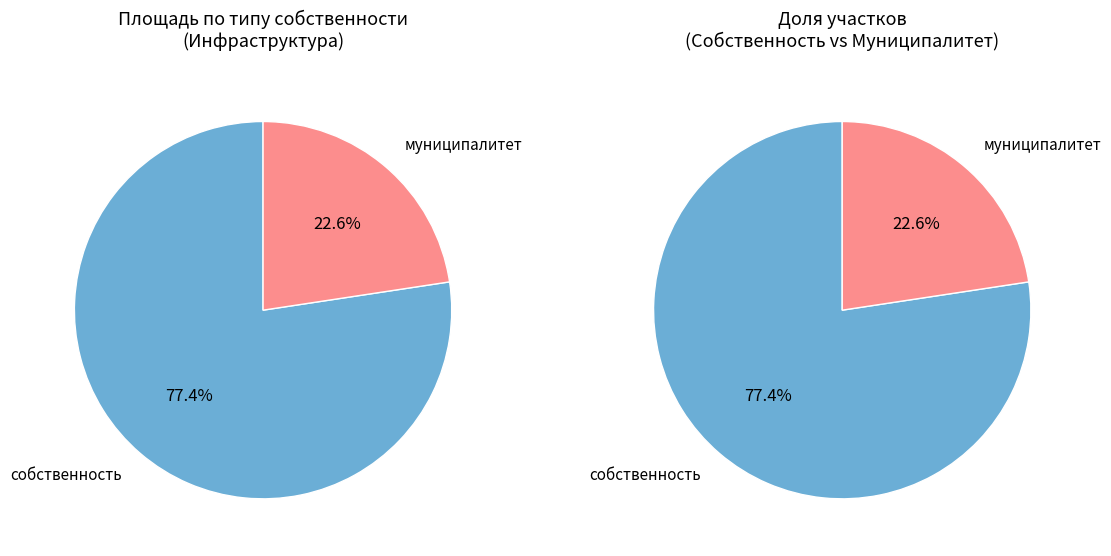

How many slices are in this pie chart?

2